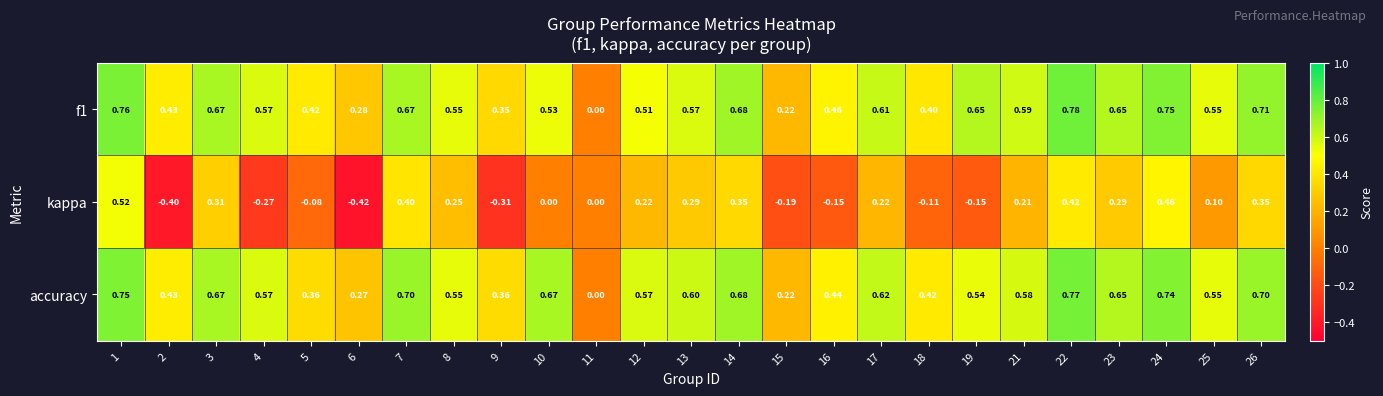

Which series changed the most between 10 and 21?

kappa